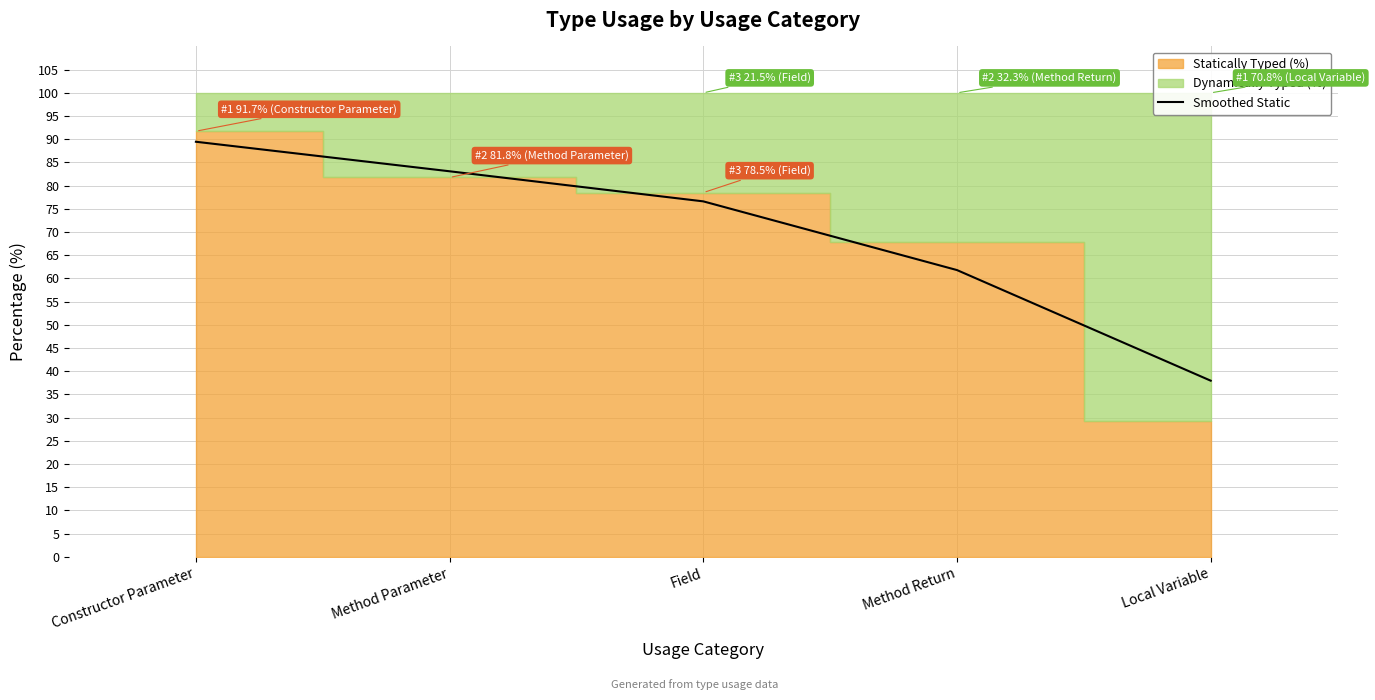

Read the value at Local Variable.

38.0